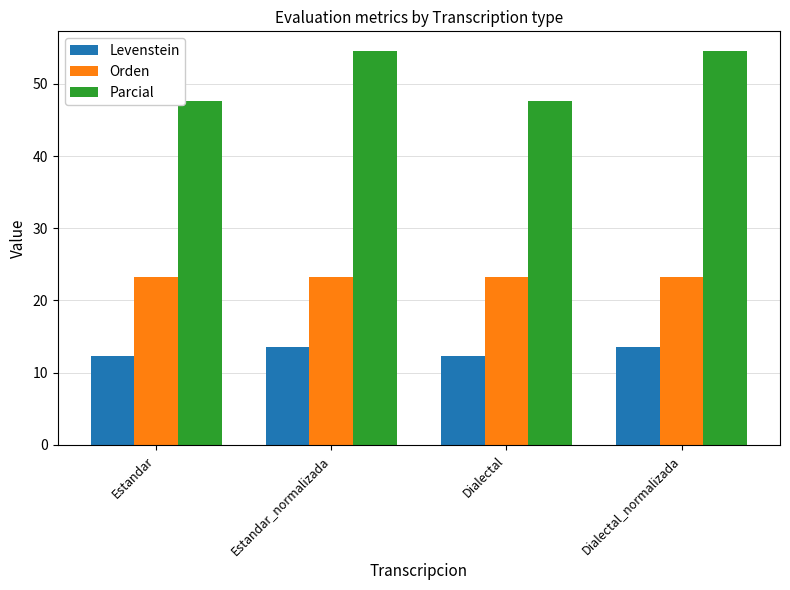

List the series in order of their overall mean, lowest first.

Levenstein, Orden, Parcial